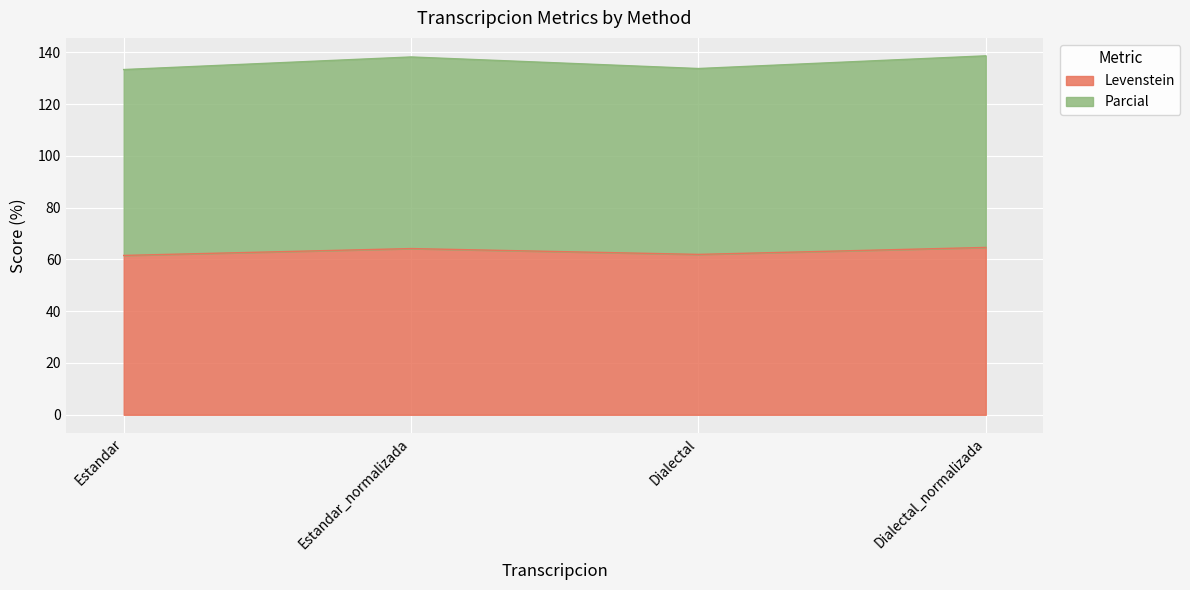

What is the difference between the maximum and minimum values in the Levenstein series?

3.1